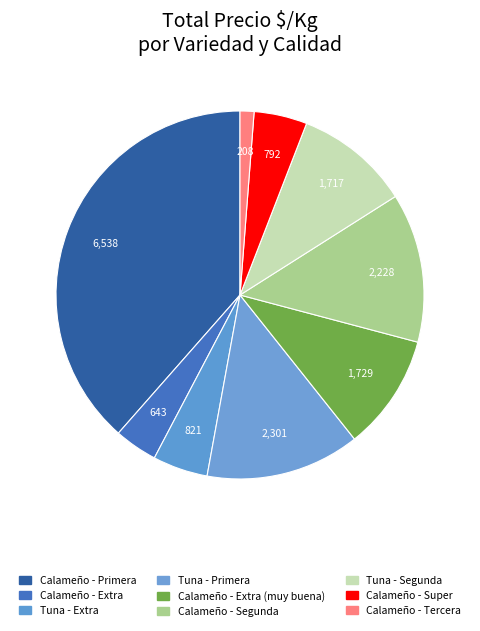

How many slices are in this pie chart?

9